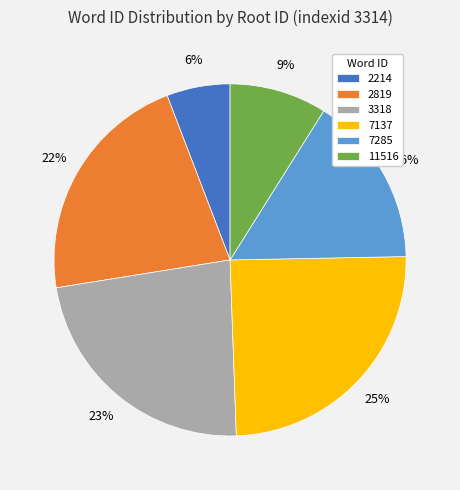

Which category has the biggest portion of the pie?

7137